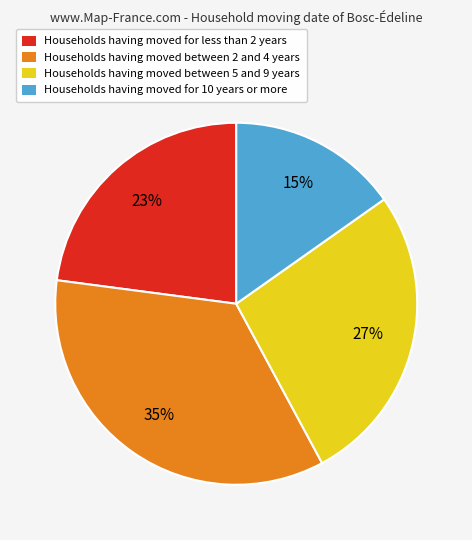

How many slices are in this pie chart?

4